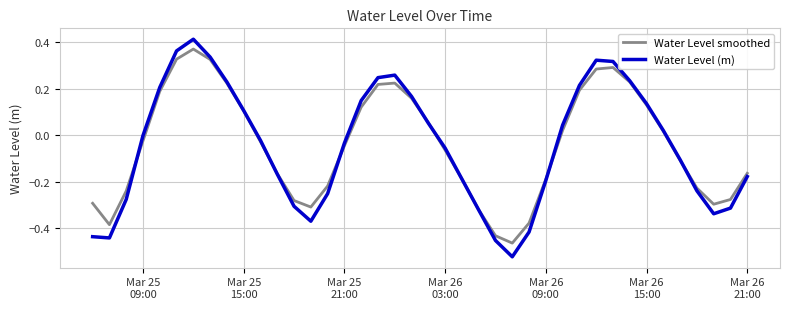

How many values in Water Level smoothed are above zero?

18